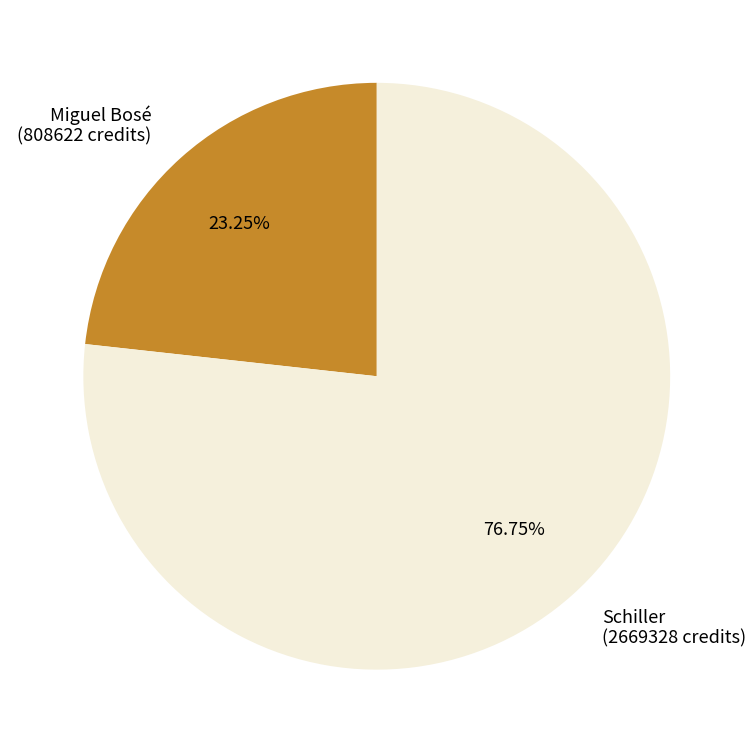

Rank the categories by value from highest to lowest.

Schiller, Miguel Bosé